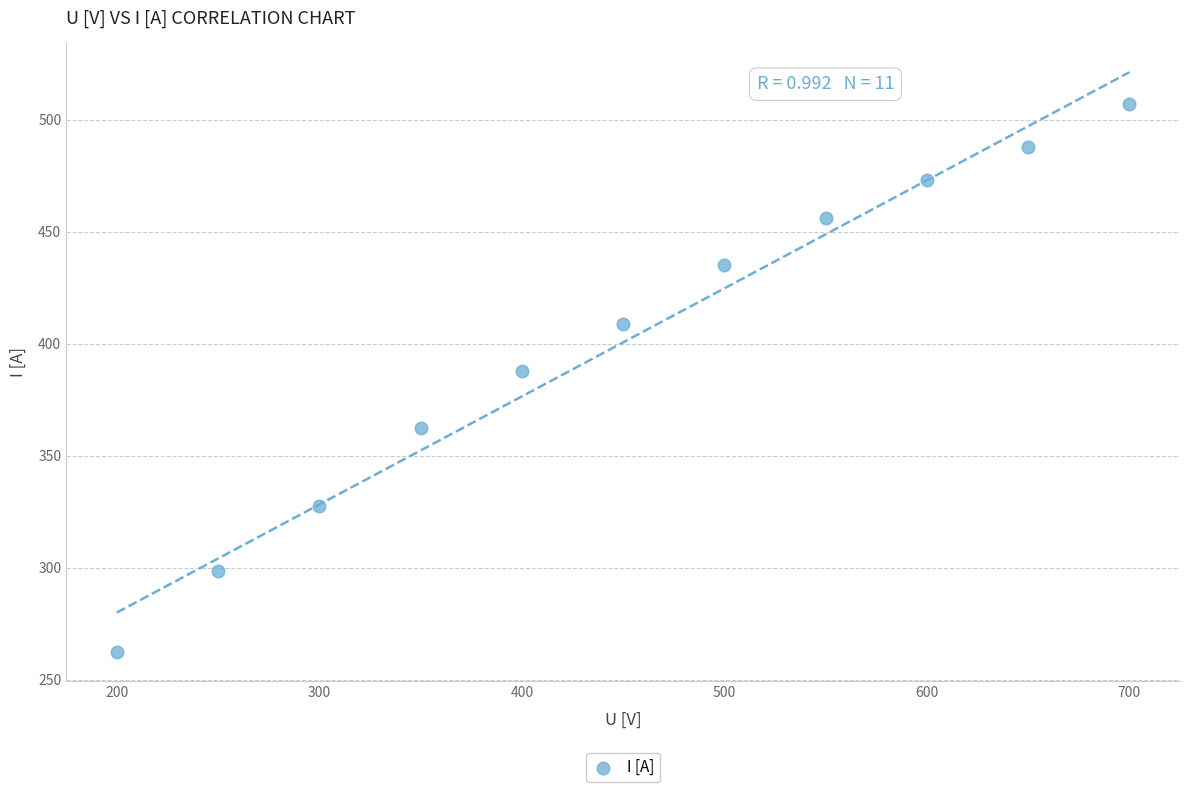

What Y value in the scatter plot is closest to 384?

388.0